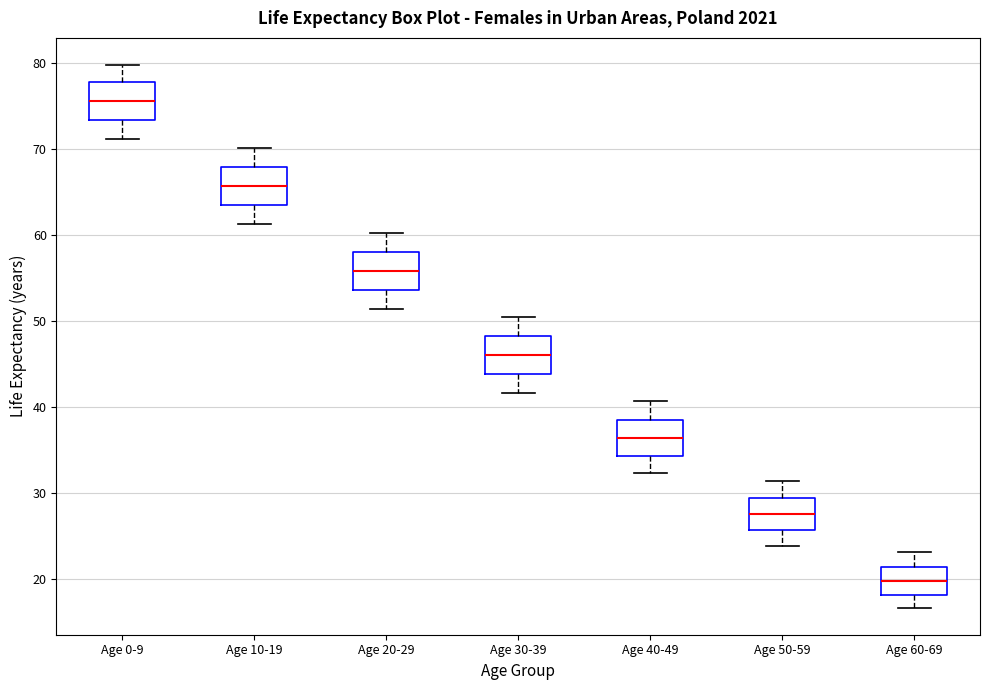

Reading left to right, transcribe this box plot: for each box, give where its median line is, the range the box spans, and where its two whiskers end, as read against the y-axis. The values are not printed on the chart, so give them approximately, as read against the axis.

Age 0-9: median 76, box 73 to 78, whiskers 71 to 80
Age 10-19: median 66, box 63 to 68, whiskers 61 to 70
Age 20-29: median 56, box 54 to 58, whiskers 51 to 60
Age 30-39: median 46, box 44 to 48, whiskers 42 to 50
Age 40-49: median 36, box 34 to 38, whiskers 32 to 41
Age 50-59: median 27, box 26 to 29, whiskers 24 to 31
Age 60-69: median 20, box 18 to 21, whiskers 17 to 23